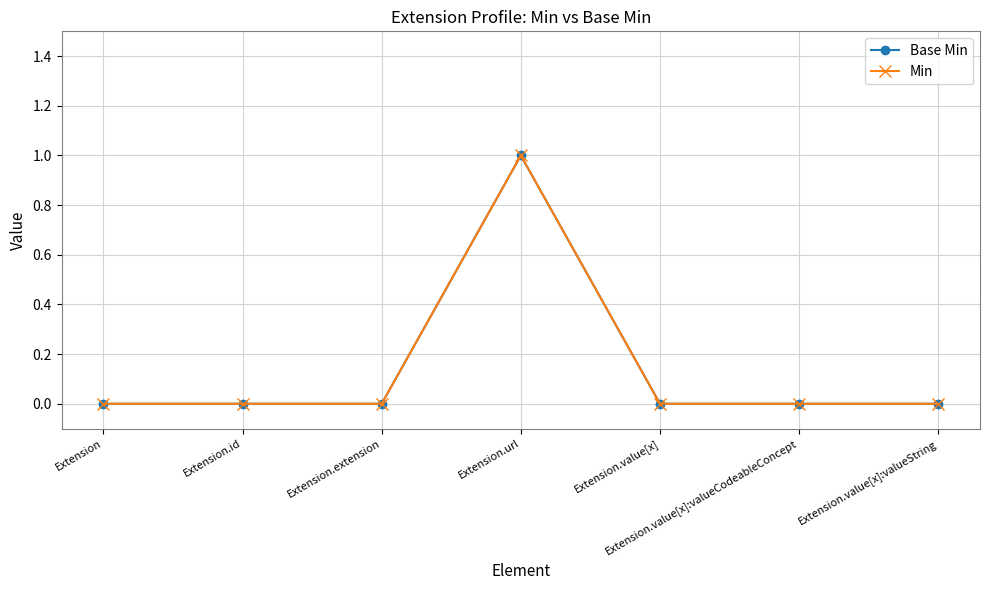

Does the chart have visible grid lines?

Yes